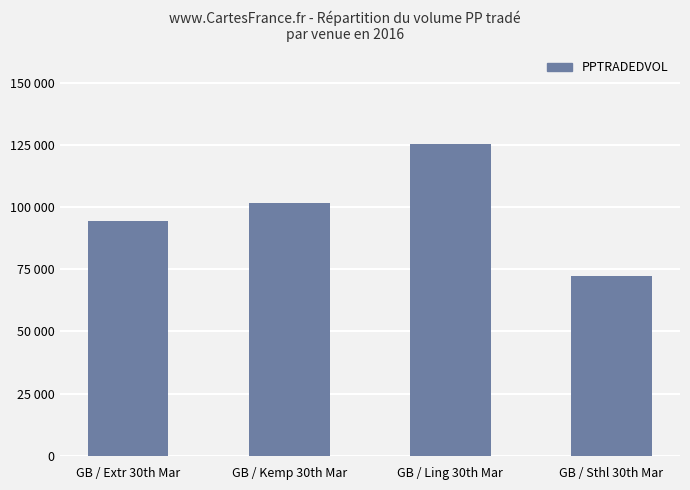

What is the sum of all values?

393749.4